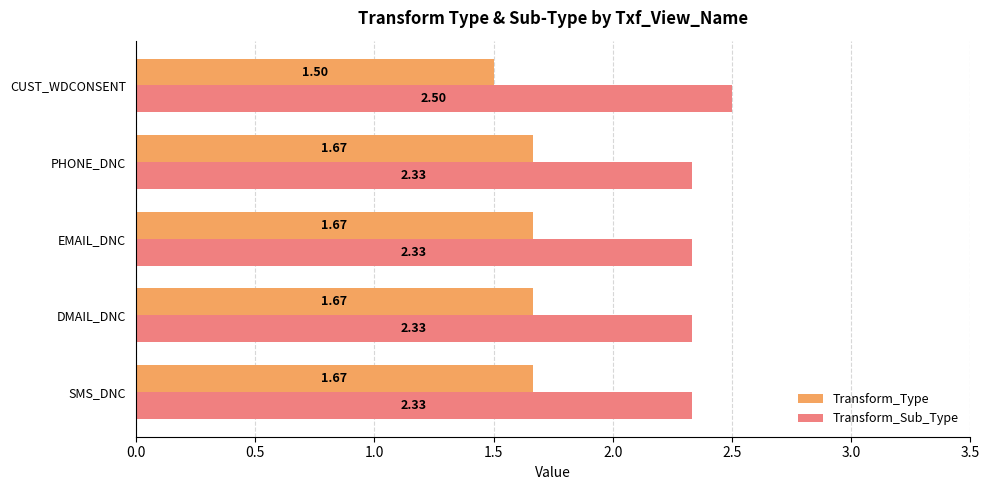

At which label does Transform_Sub_Type reach its peak?

CUST_WDCONSENT